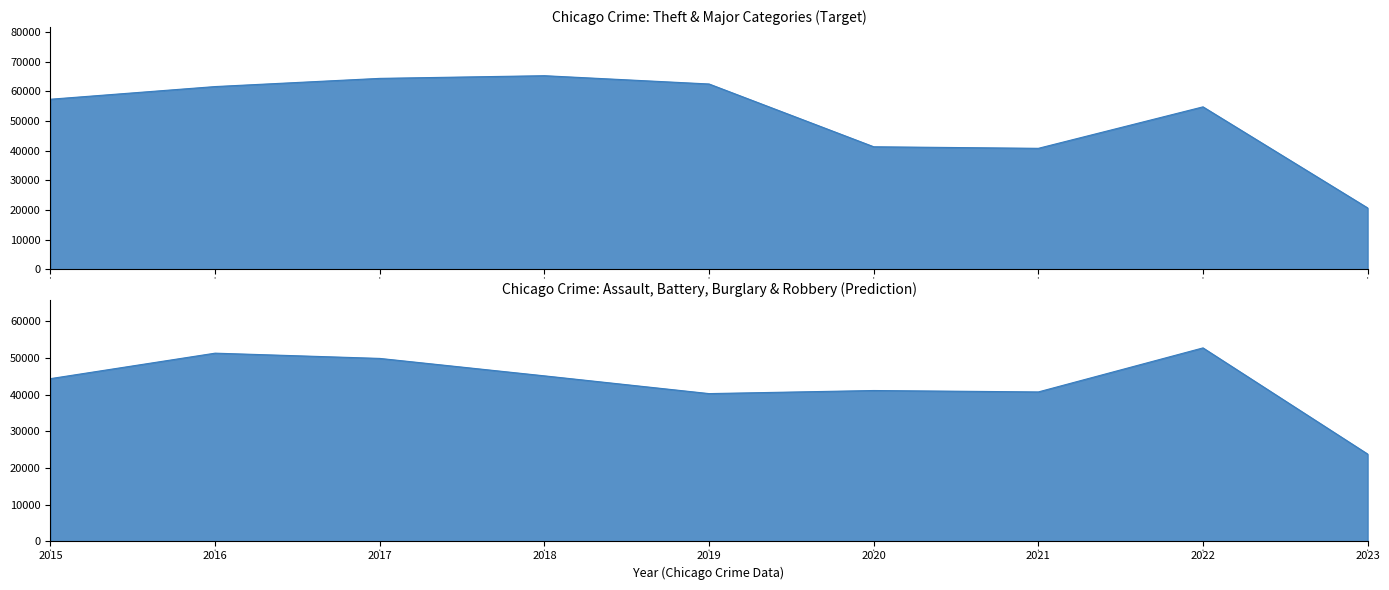

Reading right to left, list all the values displayed in this chart.

Aggravated Assault: 2023=2829	2022=7277	2021=7243	2020=6263	2019=5841	2018=6001	2017=5793	2016=5712	2015=4480
Aggravated Battery: 2023=2916	2022=7487	2021=8346	2020=8319	2019=7857	2018=7734	2017=7845	2016=8085	2015=7018
Burglary: 2023=2866	2022=7592	2021=6658	2020=8757	2019=9639	2018=11746	2017=13001	2016=14289	2015=13184
Motor Vehicle Theft: 2023=11633	2022=21444	2021=10599	2020=9956	2019=8977	2018=9985	2017=11380	2016=11286	2015=10068
Robbery: 2023=3582	2022=8966	2021=7917	2020=7855	2019=7994	2018=9680	2017=11880	2016=11960	2015=9638
Theft: 2023=20684	2022=54781	2021=40790	2020=41318	2019=62491	2018=65286	2017=64382	2016=61620	2015=57350